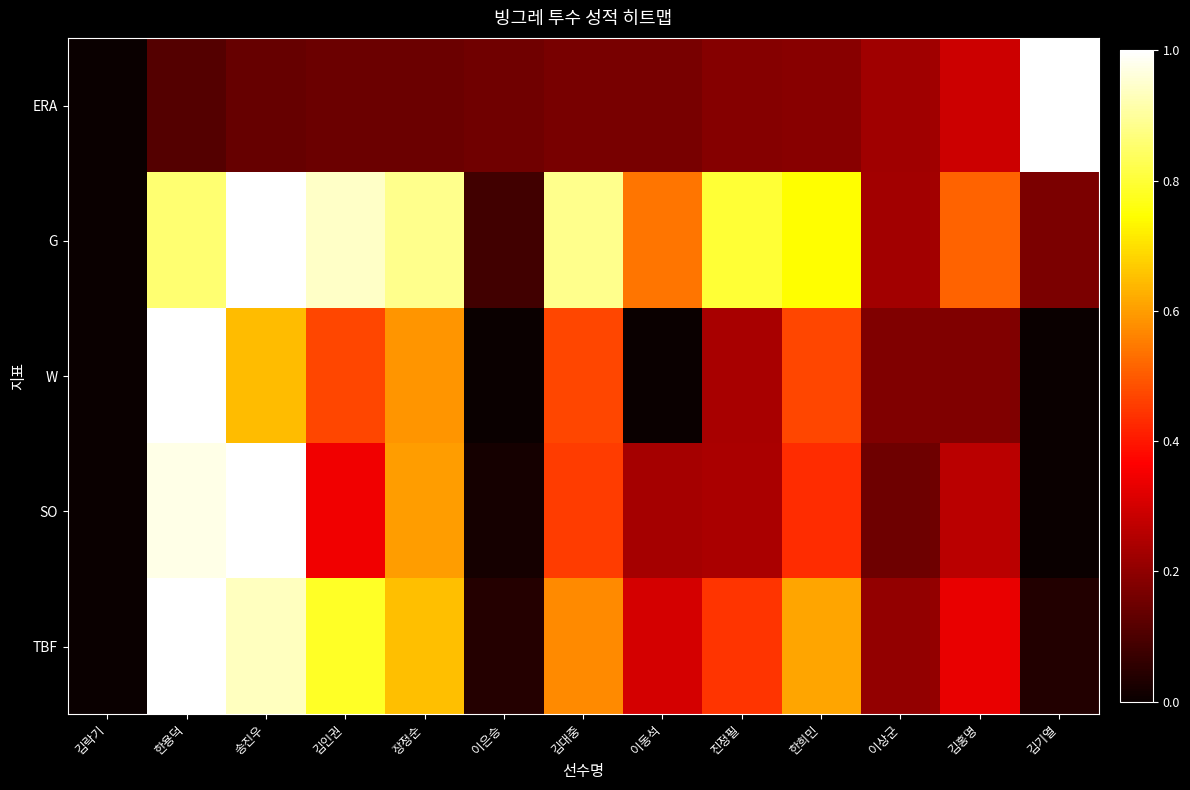

Which series changed the most between 김인권 and 진정필?

TBF